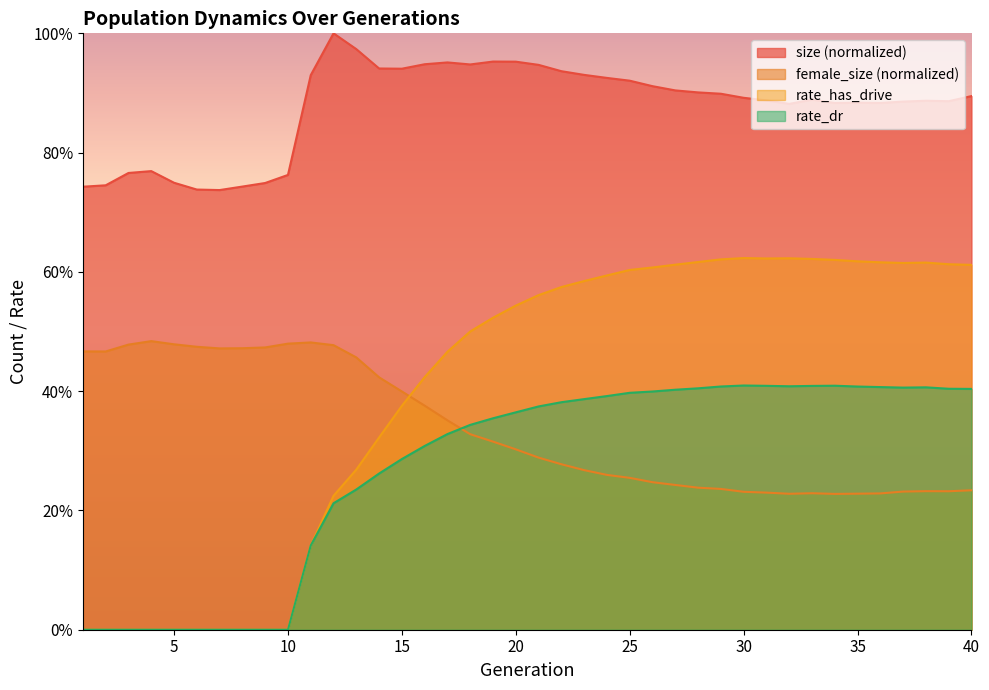

Rank the series by their maximum value, from lowest to highest.

rate_dr, female_size (normalized), rate_has_drive, size (normalized)